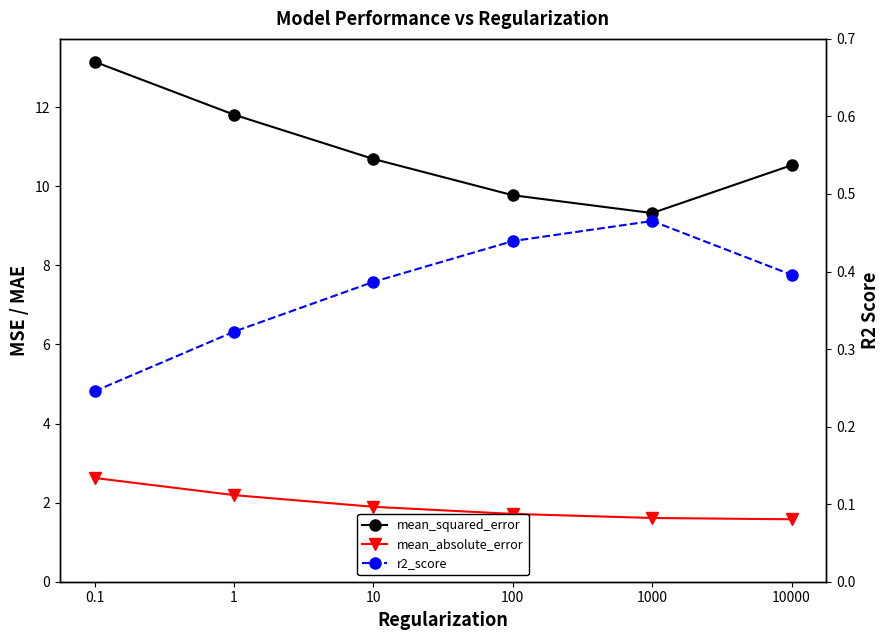

Which series has the largest range (max minus min)?

mean_squared_error